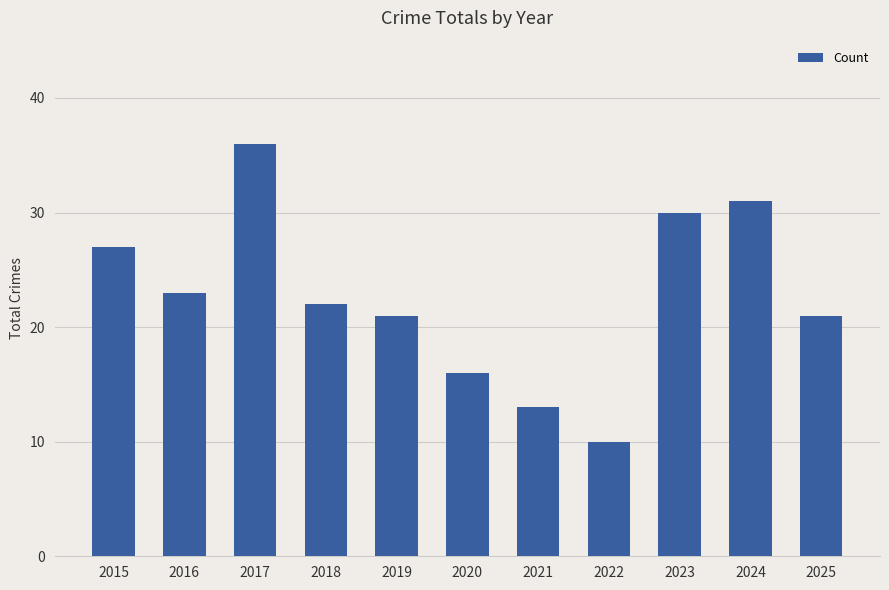

What is the difference between the second highest and minimum values?

21